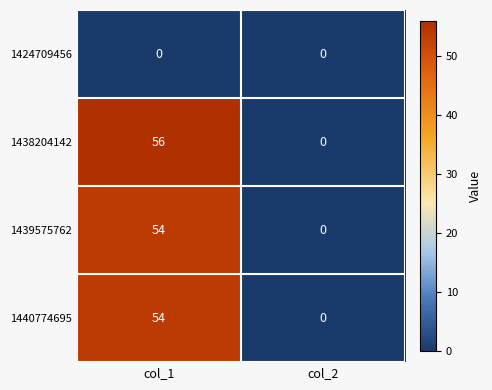

At which label does 1439575762 reach its minimum?

col_2